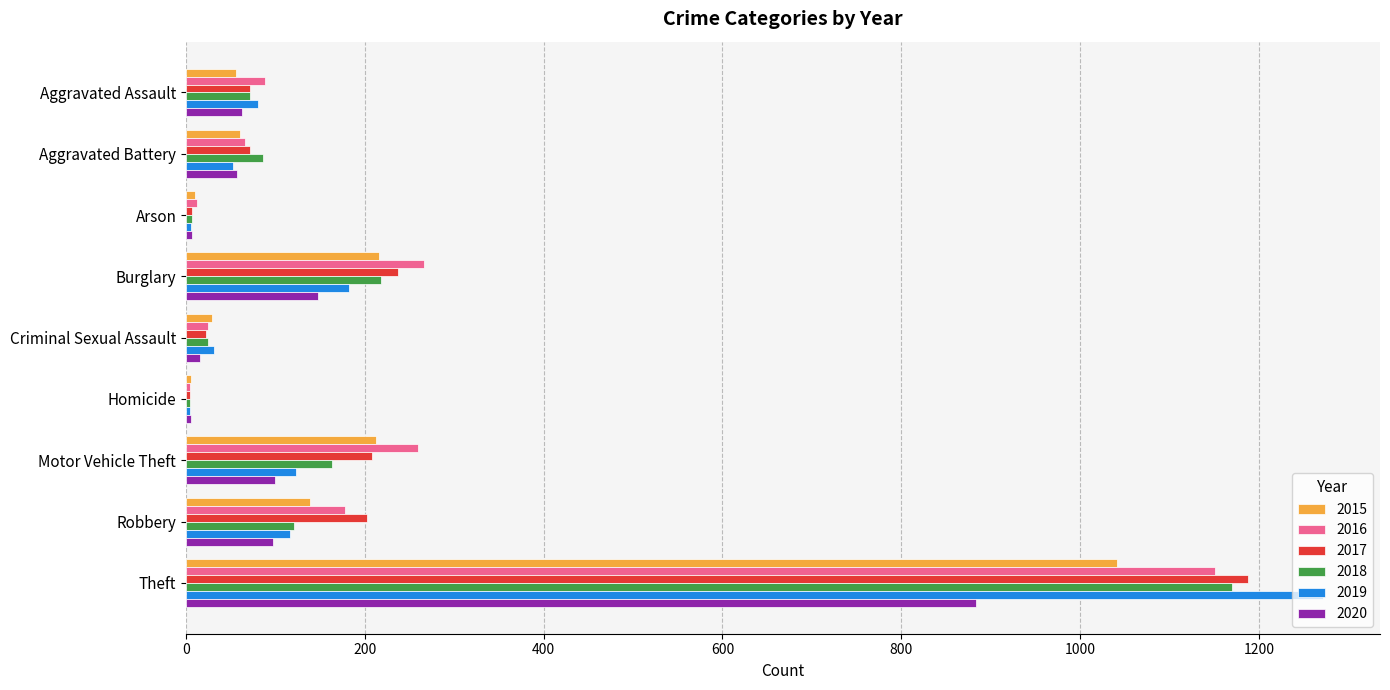

What is the sum of all 2019 values?

1866